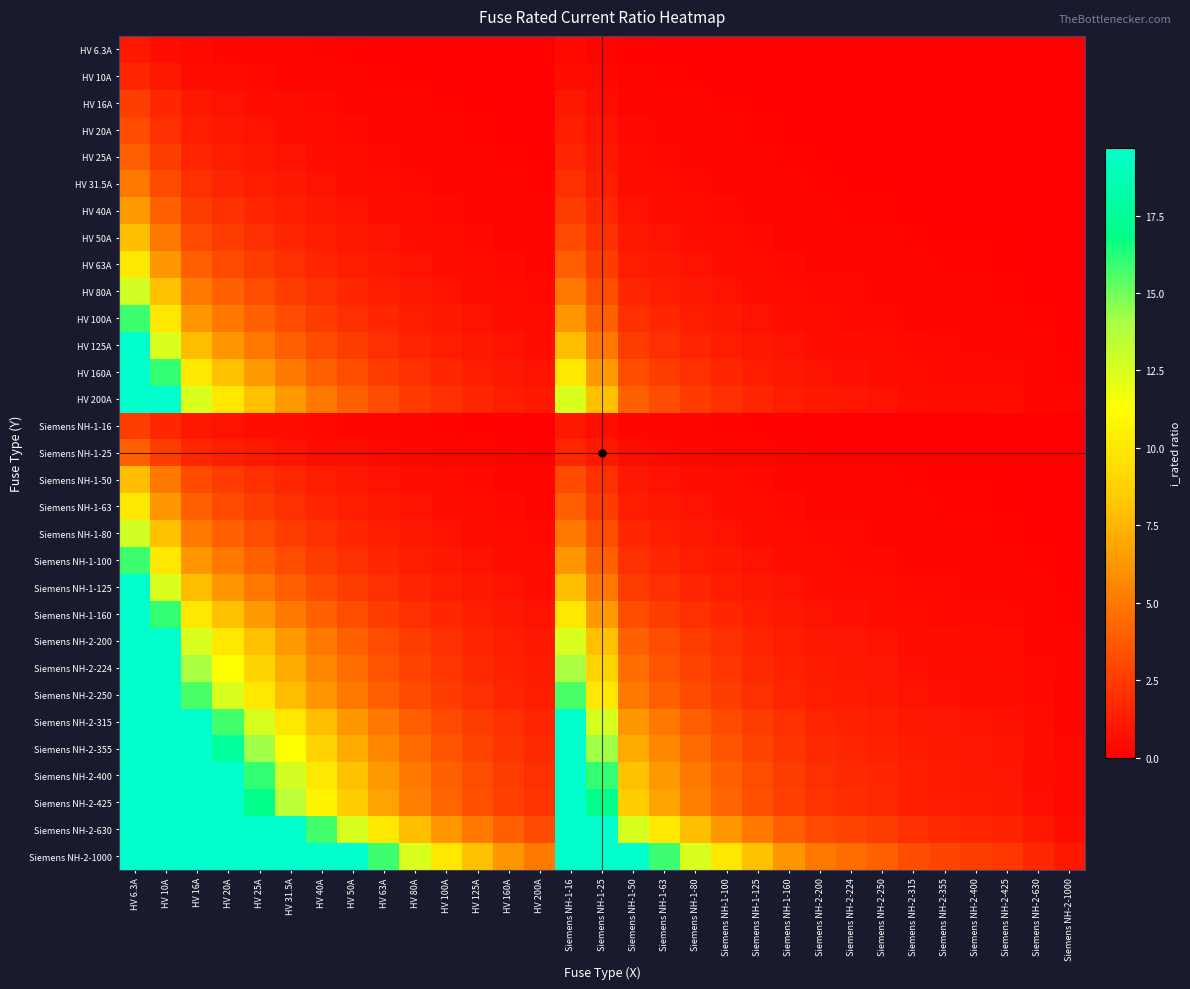

At HV 25A, list the series in order from largest to smallest.

Siemens NH-2-1000, Siemens NH-2-630, Siemens NH-2-425, Siemens NH-2-400, Siemens NH-2-355, Siemens NH-2-315, Siemens NH-2-250, Siemens NH-2-224, HV 200A, Siemens NH-2-200, HV 160A, Siemens NH-1-160, HV 125A, Siemens NH-1-125, HV 100A, Siemens NH-1-100, HV 80A, Siemens NH-1-80, HV 63A, Siemens NH-1-63, HV 50A, Siemens NH-1-50, HV 40A, HV 31.5A, HV 25A, Siemens NH-1-25, HV 20A, HV 16A, Siemens NH-1-16, HV 10A, HV 6.3A